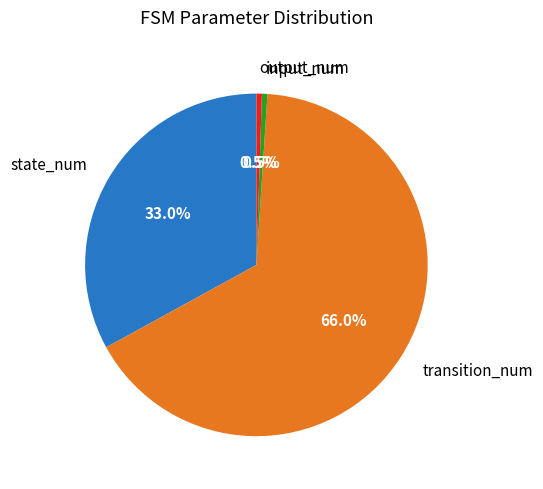

Which has a higher value, input_num or transition_num?

transition_num